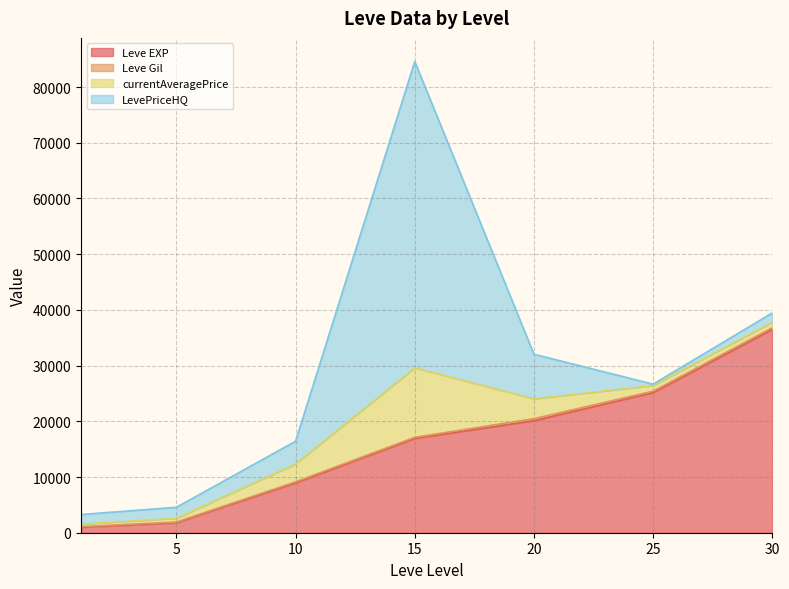

True or false: Leve Gil and Leve EXP cross at least once.

False